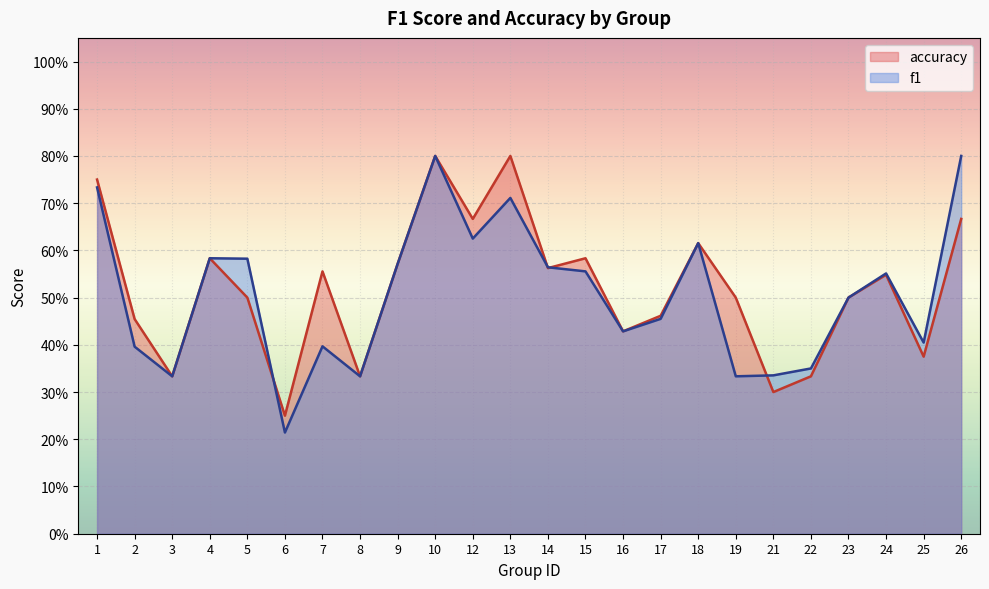

Reading left to right, what are all the values shown in this chart?

f1: 0.7	0.4	0.3	0.6	0.6	0.2	0.4	0.3	0.6	0.8	0.6	0.7	0.6	0.6	0.4	0.5	0.6	0.3	0.3	0.4	0.5	0.6	0.4	0.8
accuracy: 0.8	0.5	0.3	0.6	0.5	0.2	0.6	0.3	0.6	0.8	0.7	0.8	0.6	0.6	0.4	0.5	0.6	0.5	0.3	0.3	0.5	0.5	0.4	0.7